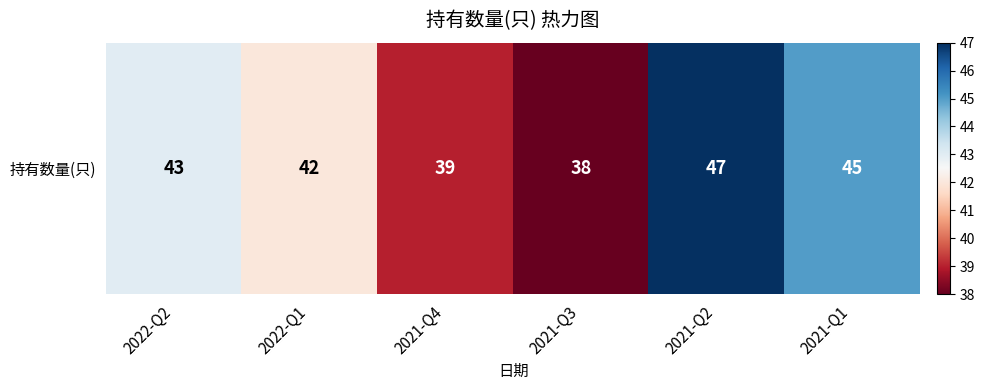

Reading left to right, list all the values displayed in this chart.

43	42	39	38	47	45